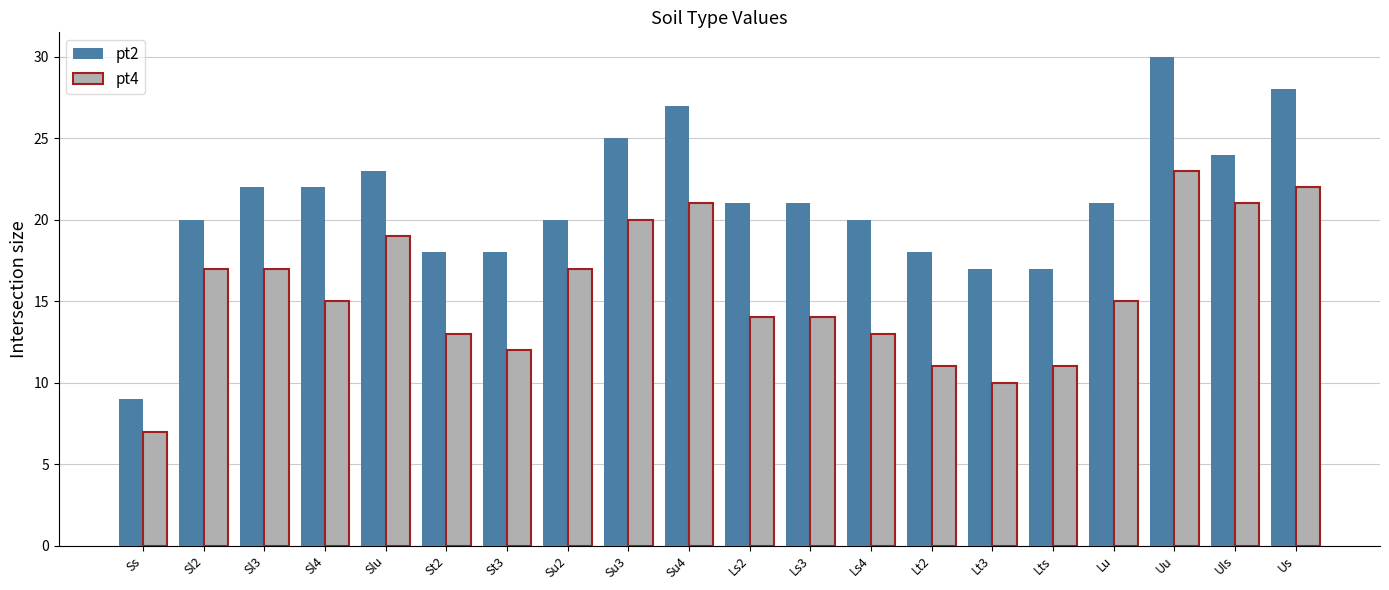

Is it true that pt4 equals 8 at Ls3?

False